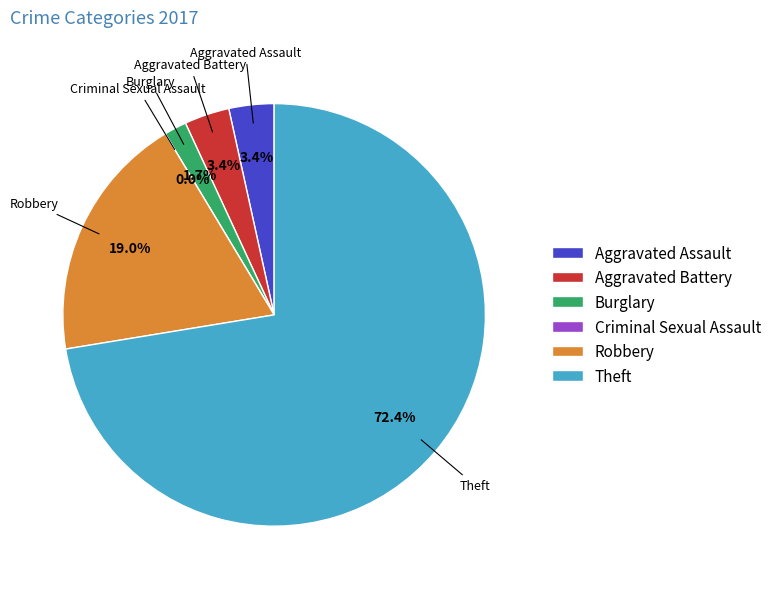

What is the majority slice?

Theft